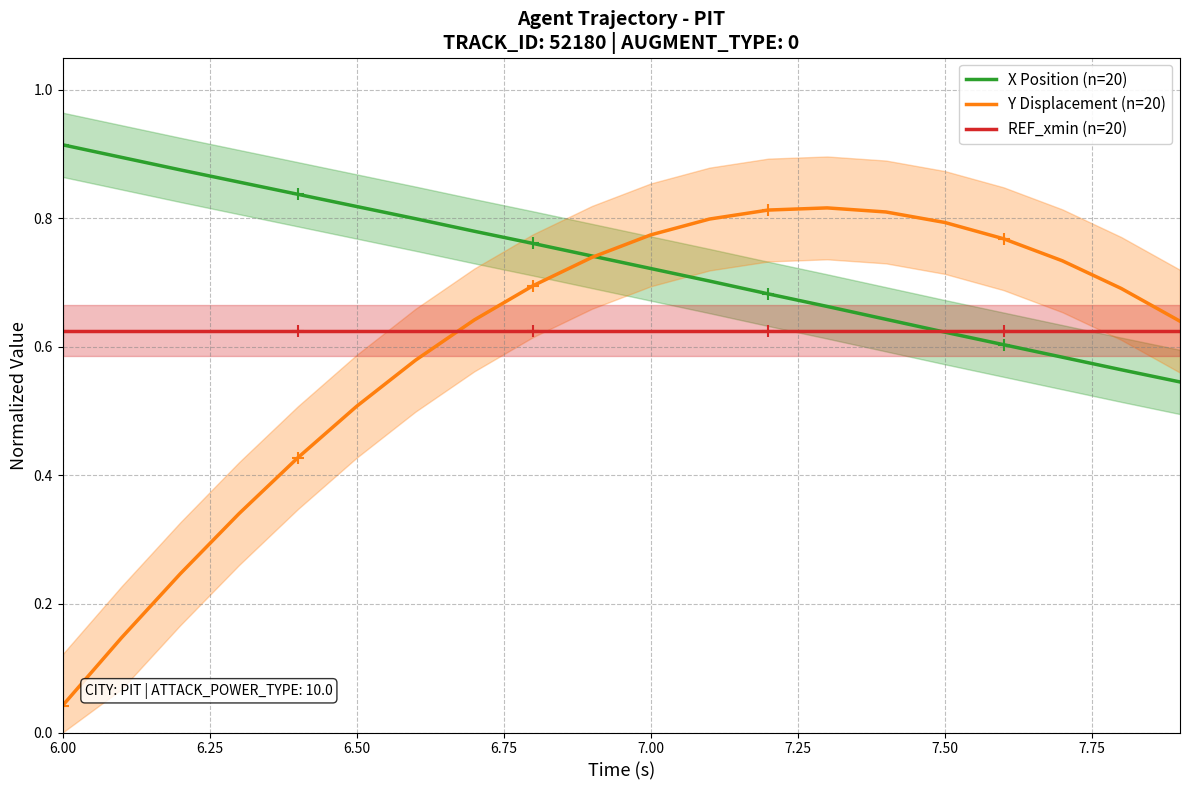

True or false: REF_xmin (n=20) and Y Displacement (n=20) cross at least once.

True